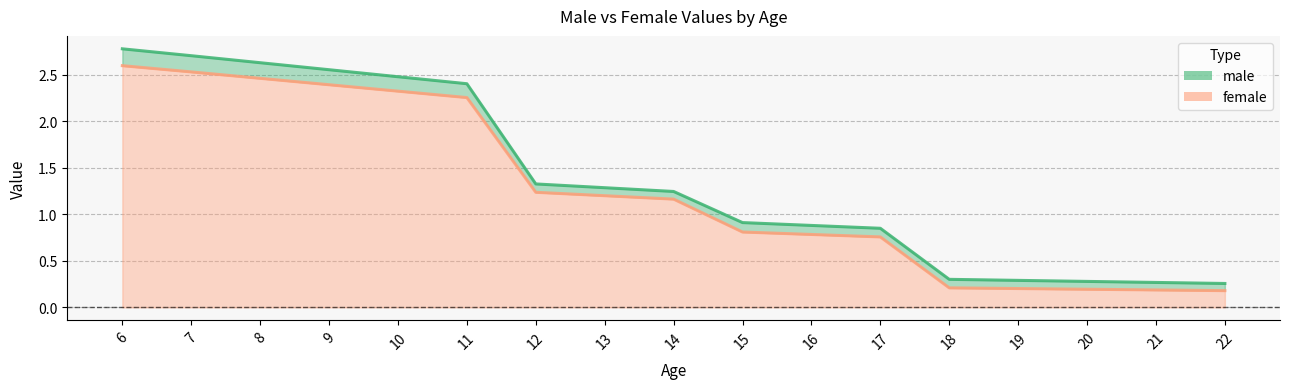

Reading left to right, what are all the values shown in this chart?

male: 6=2.8	7=2.7	8=2.6	9=2.6	10=2.5	11=2.4	12=1.3	13=1.3	14=1.2	15=0.9	16=0.9	17=0.8	18=0.3	19=0.3	20=0.3	21=0.3	22=0.3
female: 6=2.6	7=2.5	8=2.5	9=2.4	10=2.3	11=2.3	12=1.2	13=1.2	14=1.2	15=0.8	16=0.8	17=0.8	18=0.2	19=0.2	20=0.2	21=0.2	22=0.2